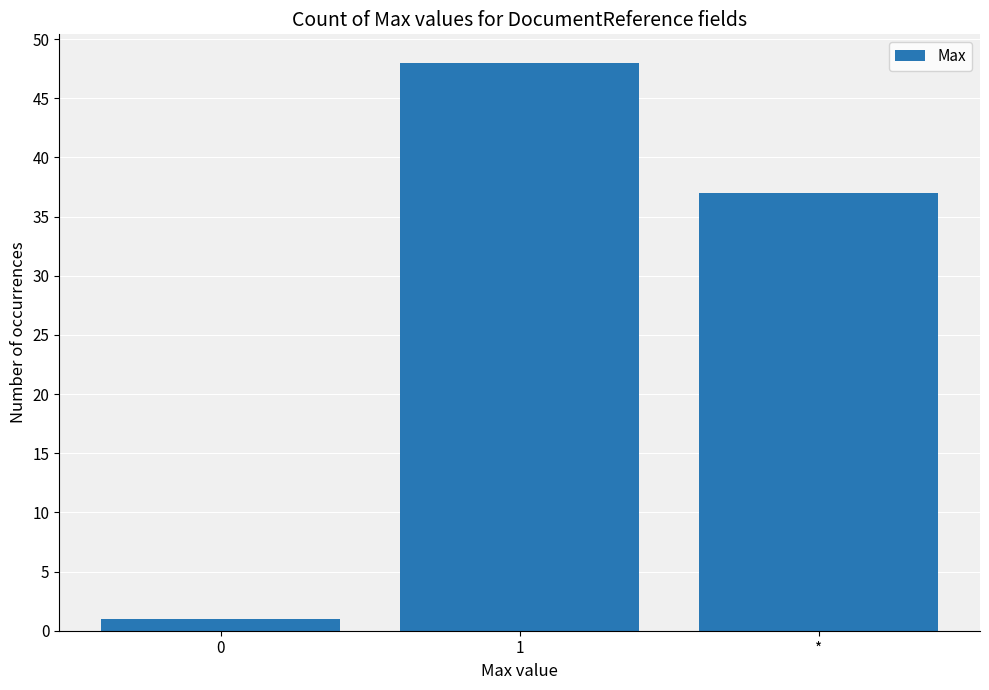

The value at 0 is 1. True or false?

True